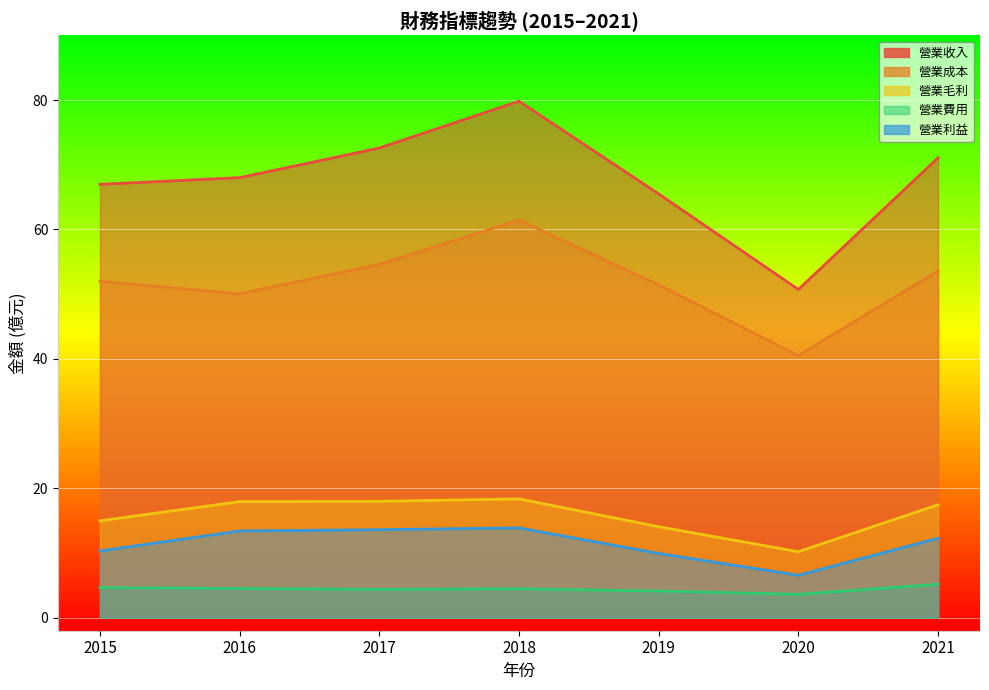

Which category has the lowest value across all series?

2020